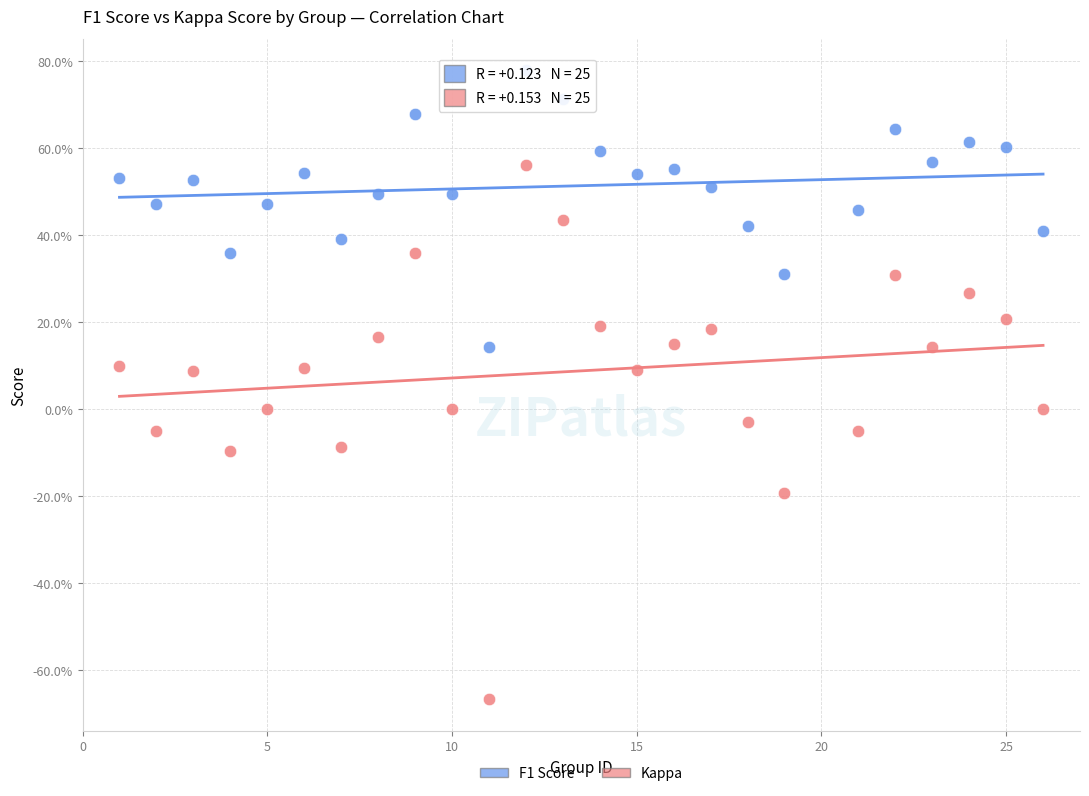

Which series reaches the minimum Y coordinate?

Kappa